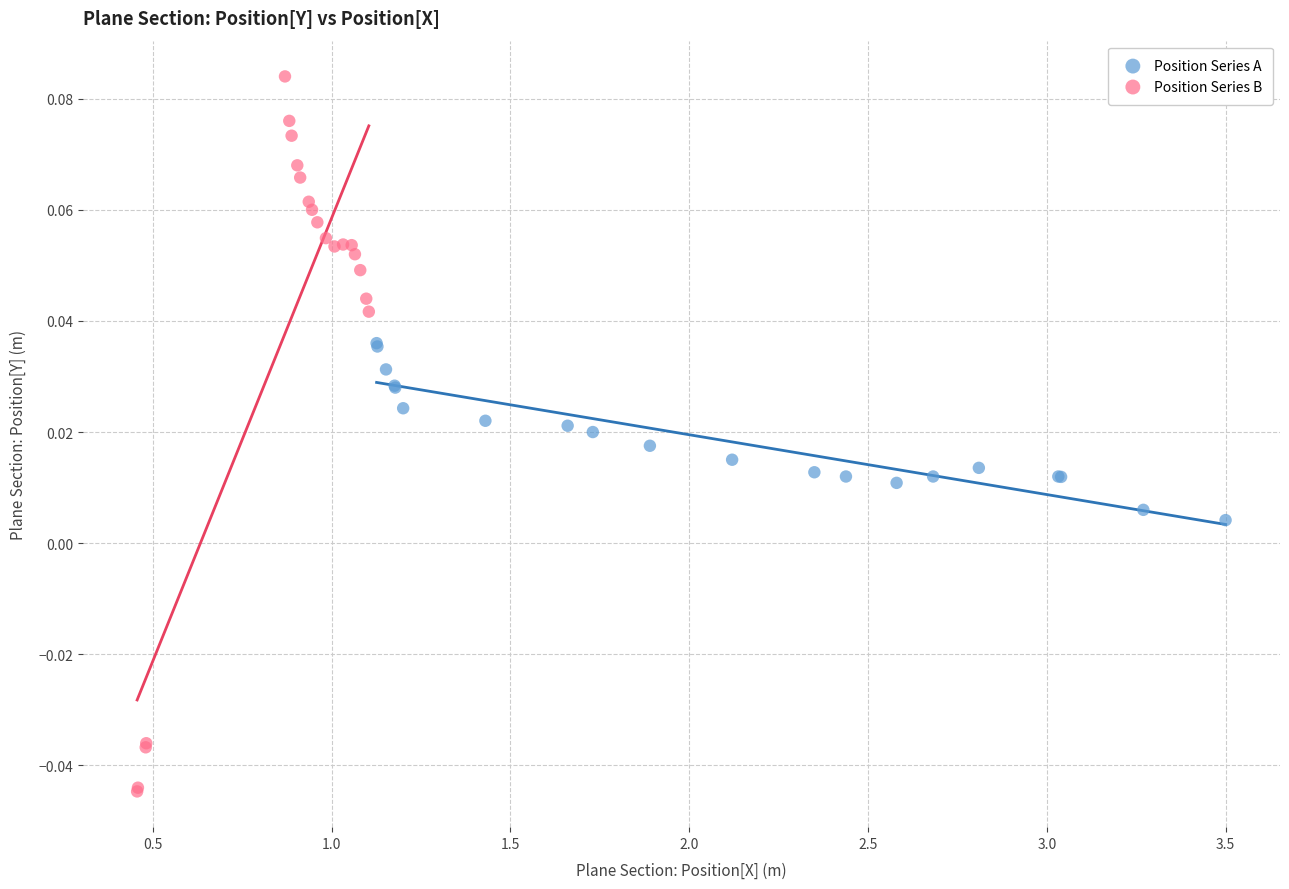

Which series has the largest Y range (max minus min)?

Position Series B